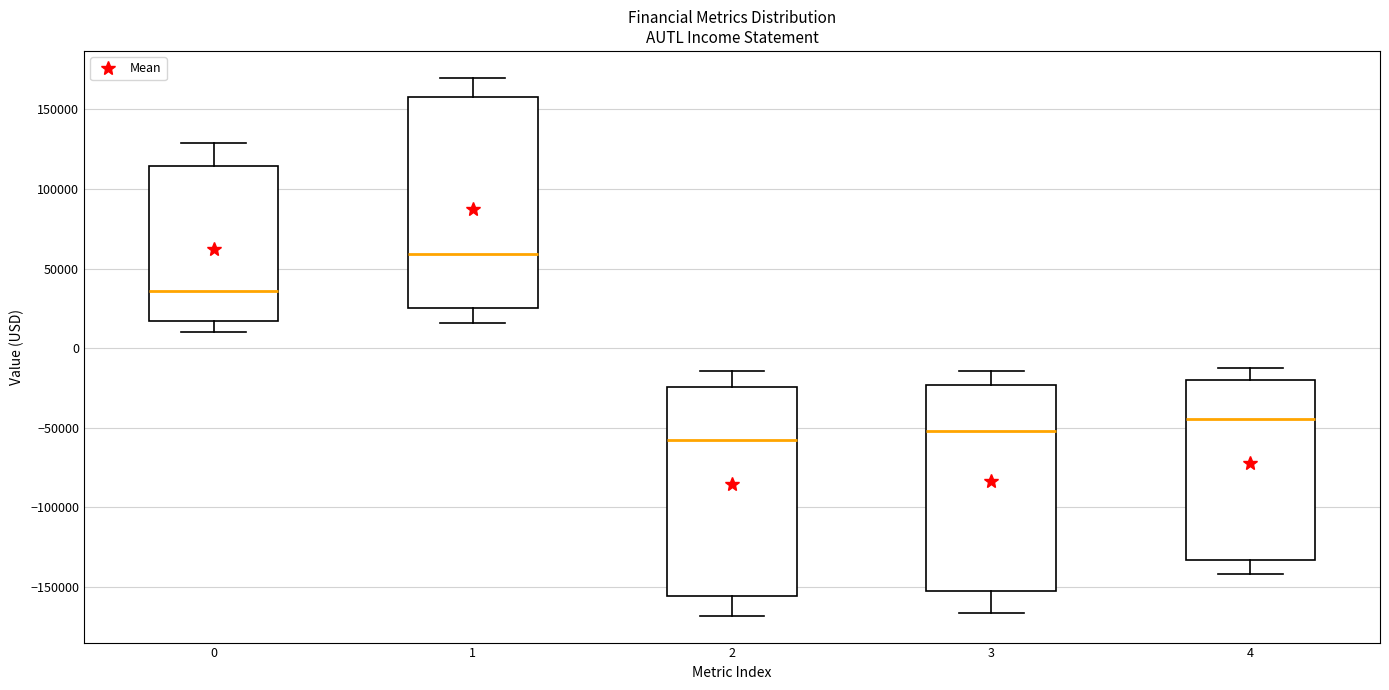

Reading left to right, transcribe this box plot: for each box, give where its median line is, the range the box spans, and where its two whiskers end, as read against the y-axis. The values are not printed on the chart, so give them approximately, as read against the axis.

0: median 35000, box 15000 to 115000, whiskers 10000 to 130000
1: median 60000, box 25000 to 160000, whiskers 15000 to 170000
2: median -55000, box -155000 to -25000, whiskers -170000 to -15000
3: median -50000, box -150000 to -25000, whiskers -165000 to -15000
4: median -45000, box -135000 to -20000, whiskers -140000 to -15000